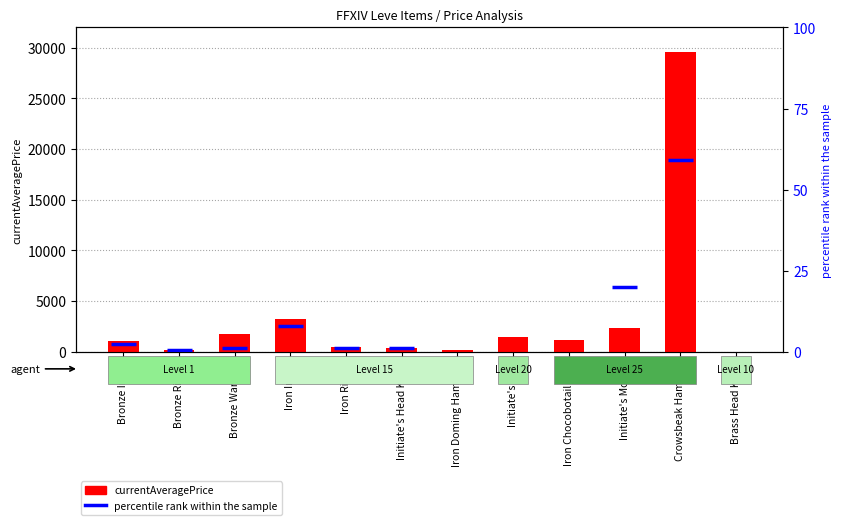

What is the average value?

3483.8